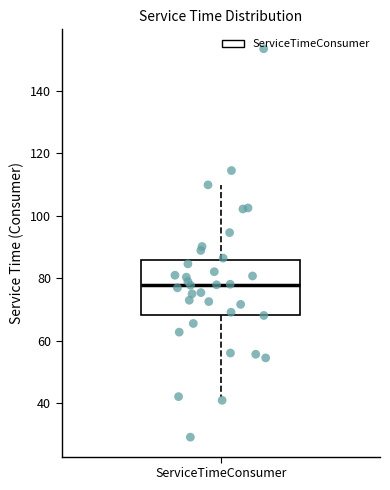

Transcribe this box plot: give where the median line is, the range the box spans, and where the two whiskers end, as read against the y-axis. The values are not printed on the chart, so give them approximately, as read against the axis.

median 78, box 68 to 86, whiskers 42 to 110